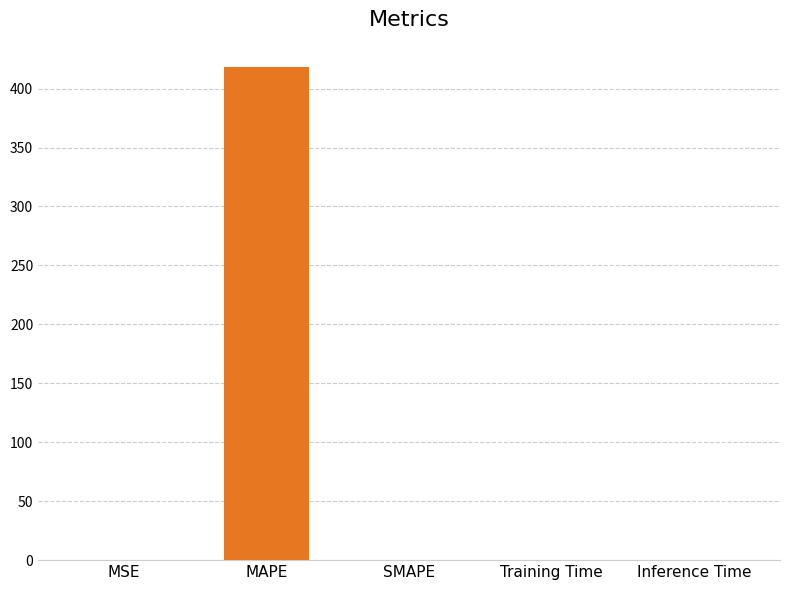

What is the average value?

83.6